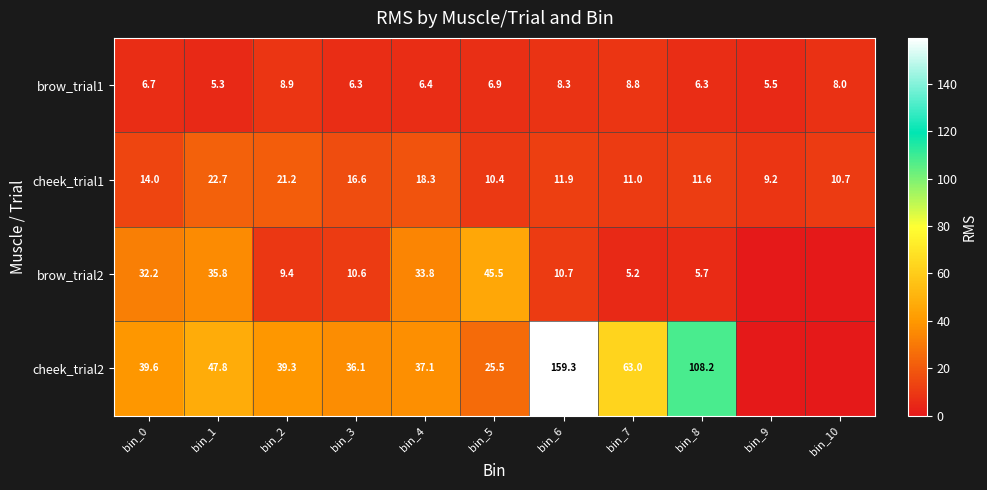

Which label corresponds to the smallest value in the chart?

bin_9